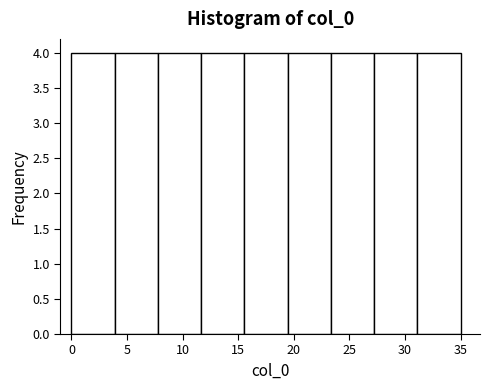

Reading left to right, list every bar in this chart as the range it spans on the x-axis followed by its height. Neither the bar edges nor the heights are printed on the chart, so give them approximately, as read against the axes.

0.0 to 4.0: 4
4.0 to 8.0: 4
8.0 to 11.5: 4
11.5 to 15.5: 4
15.5 to 19.5: 4
19.5 to 23.5: 4
23.5 to 27.0: 4
27.0 to 31.0: 4
31.0 to 35.0: 4